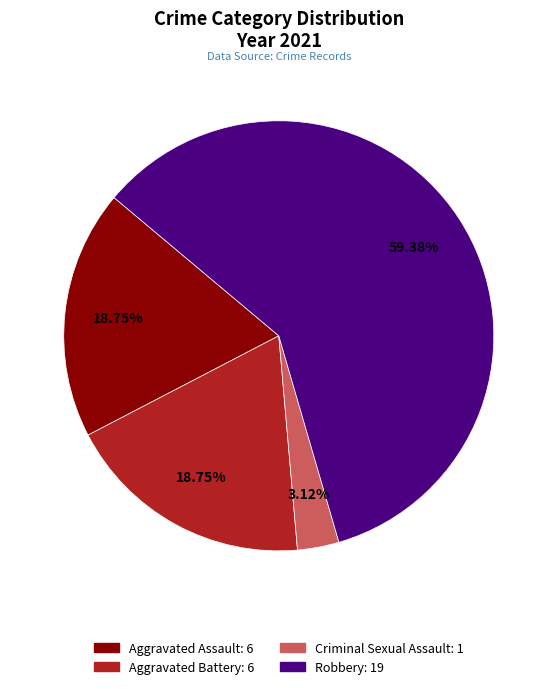

The Robbery slice represents 59% of the pie. True or false?

True